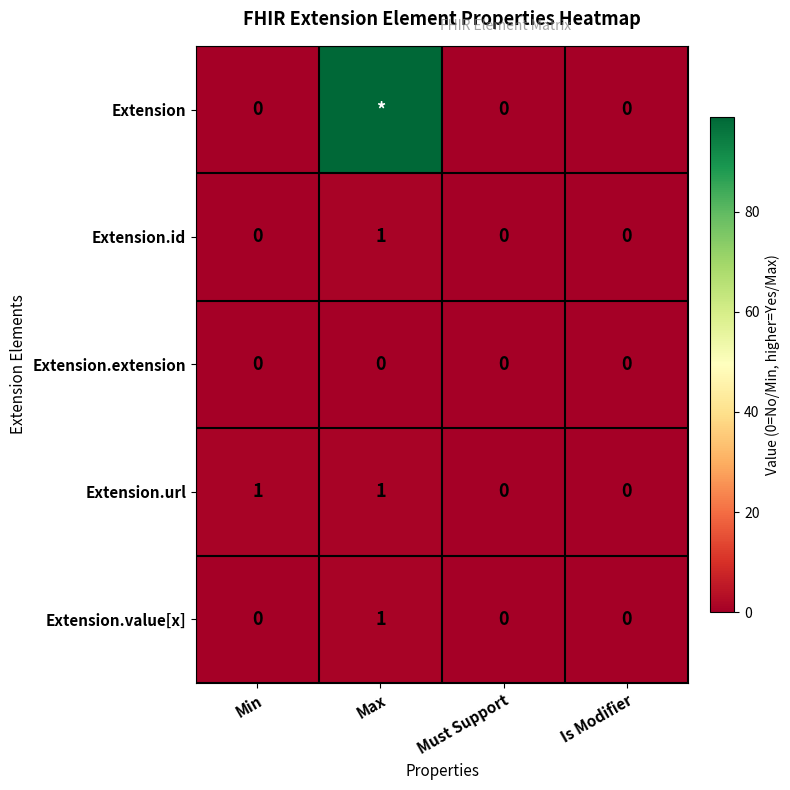

How many Extension.value[x] values are between 0 and 1?

4